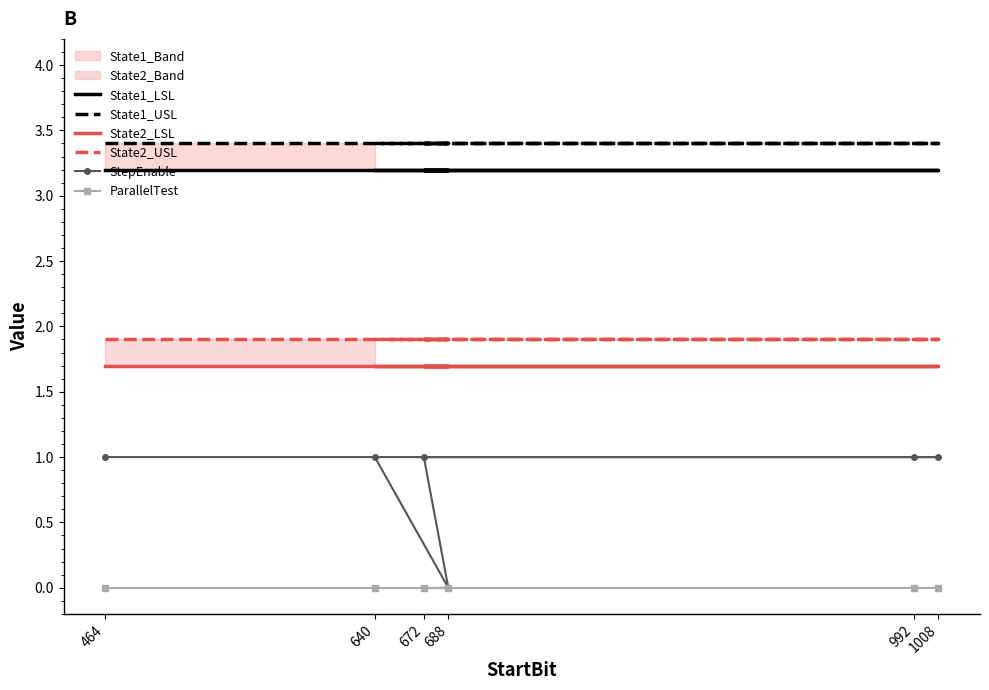

Between 672 and 688, which series saw the biggest shift?

StepEnable